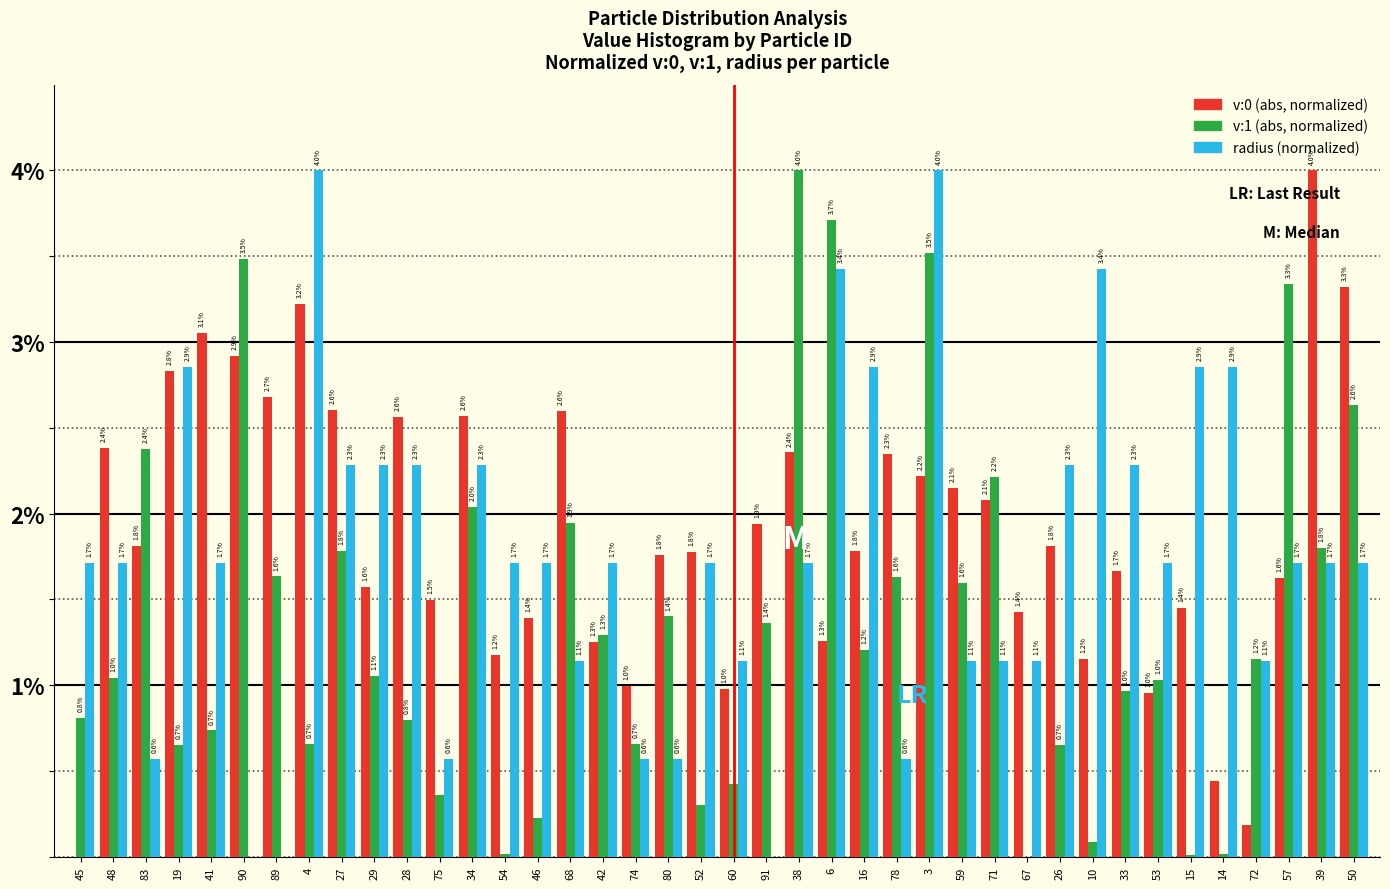

At which category is the sum across all series the highest?

3